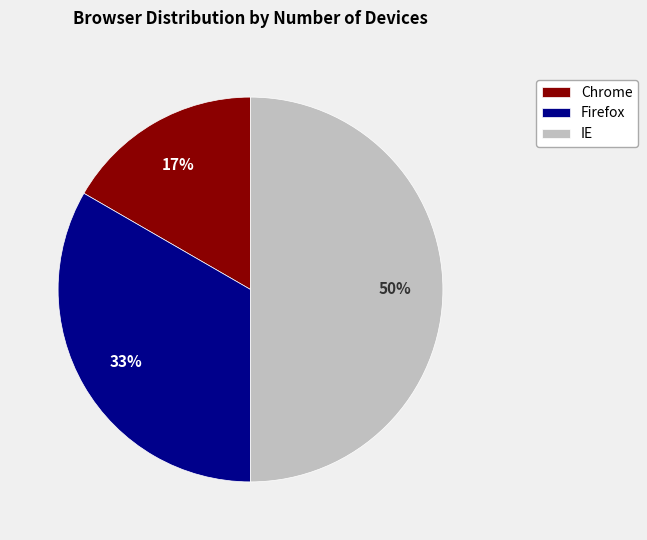

Is Chrome the majority of the pie?

No